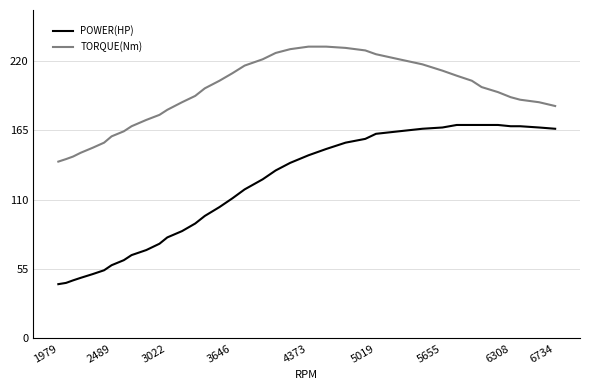

What is the smallest value displayed?

43